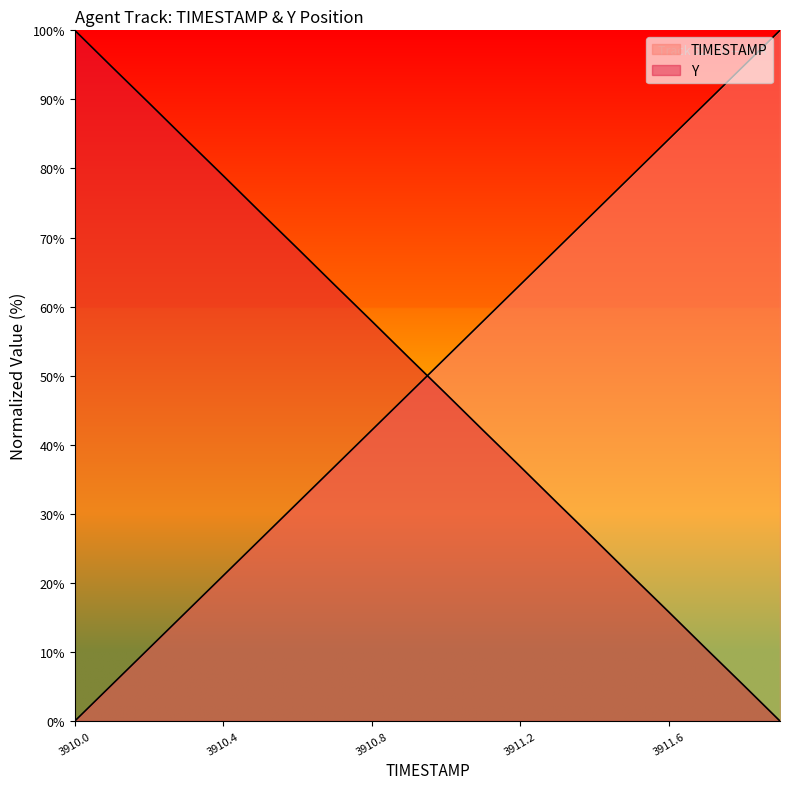

At which label does TIMESTAMP reach its minimum?

3910.0